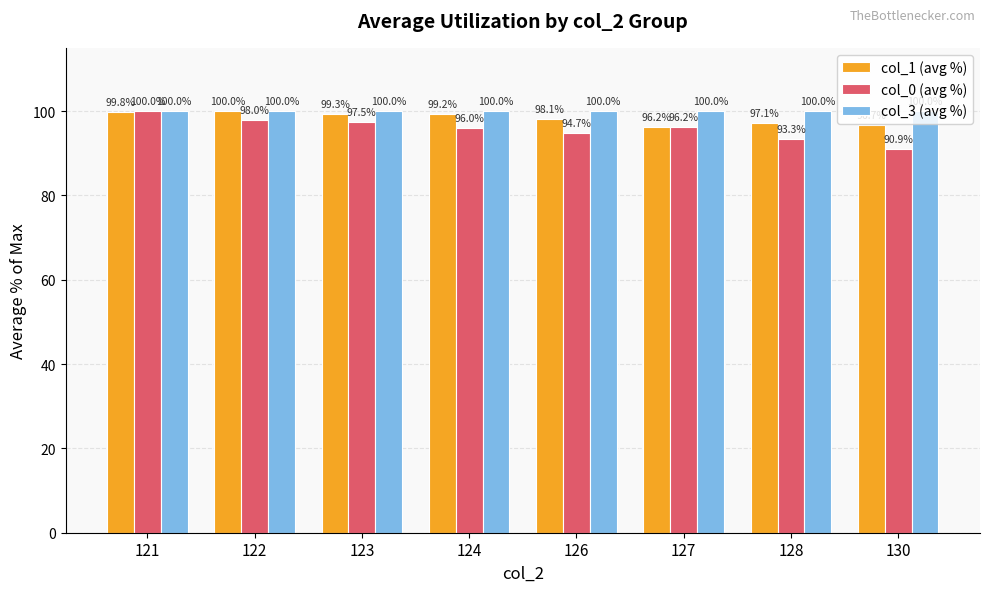

Which label corresponds to the smallest value in the chart?

130